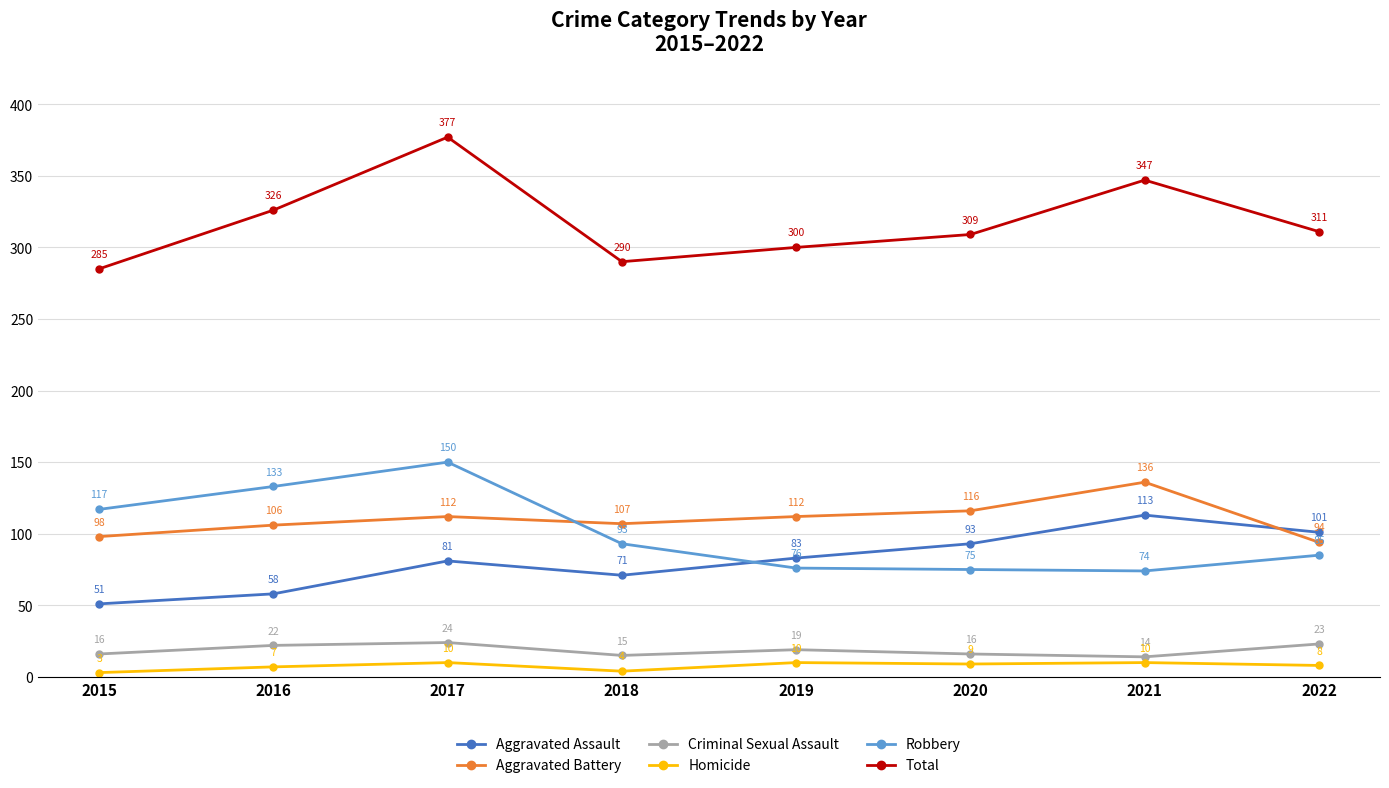

What is the difference between the highest and lowest values at 2021?

337